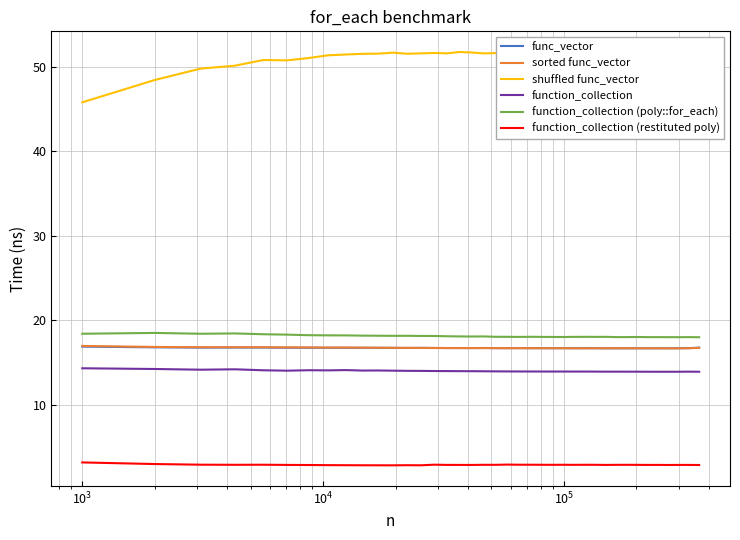

What is the lowest value of the function_collection series?

13.9